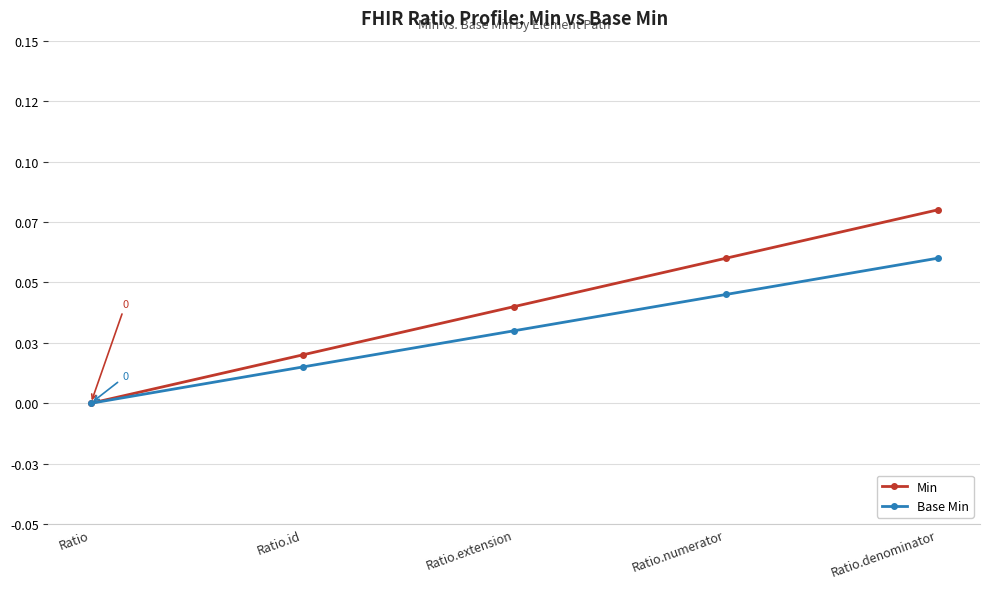

How many positive values does the Min series have?

4